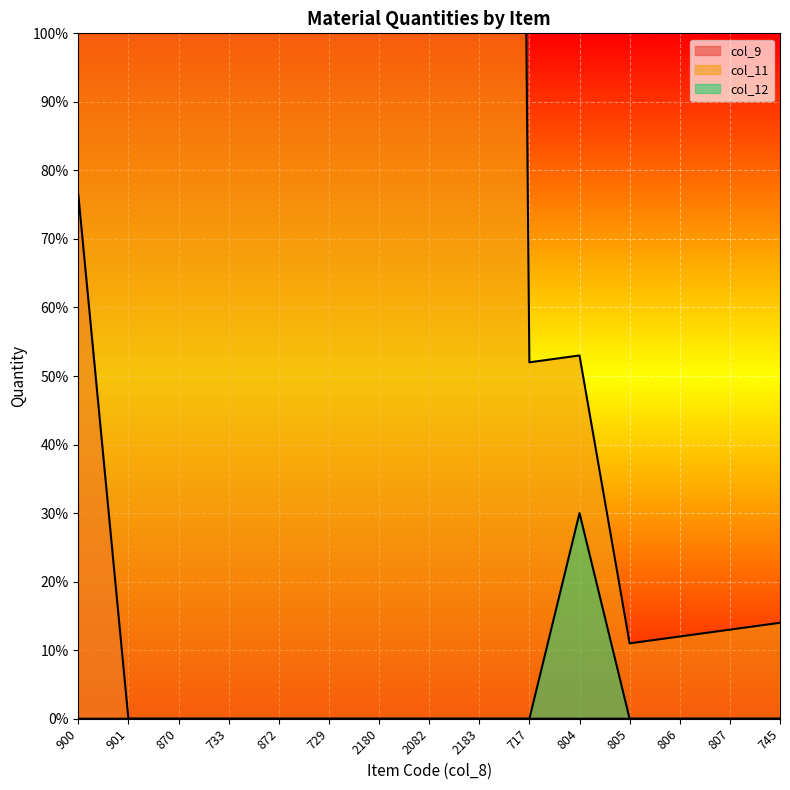

Which category has the lowest value in the col_9 series?

901